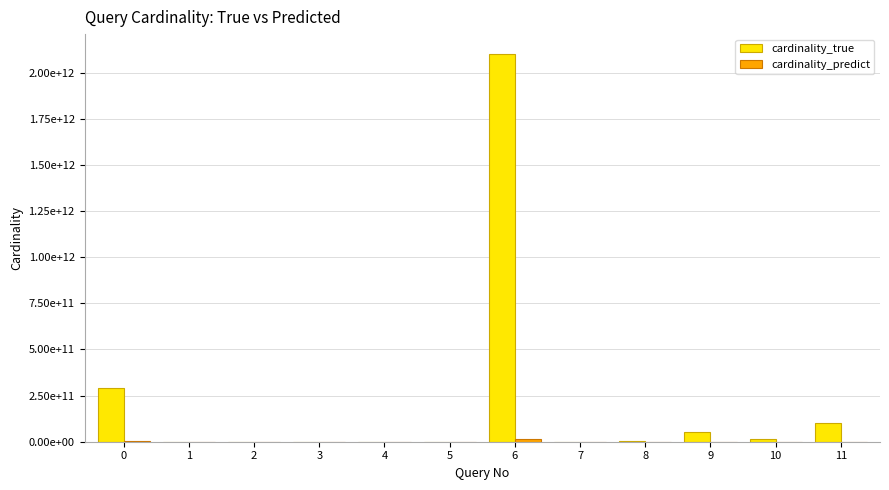

What is the highest value of the cardinality_true series?

2103556629998.0